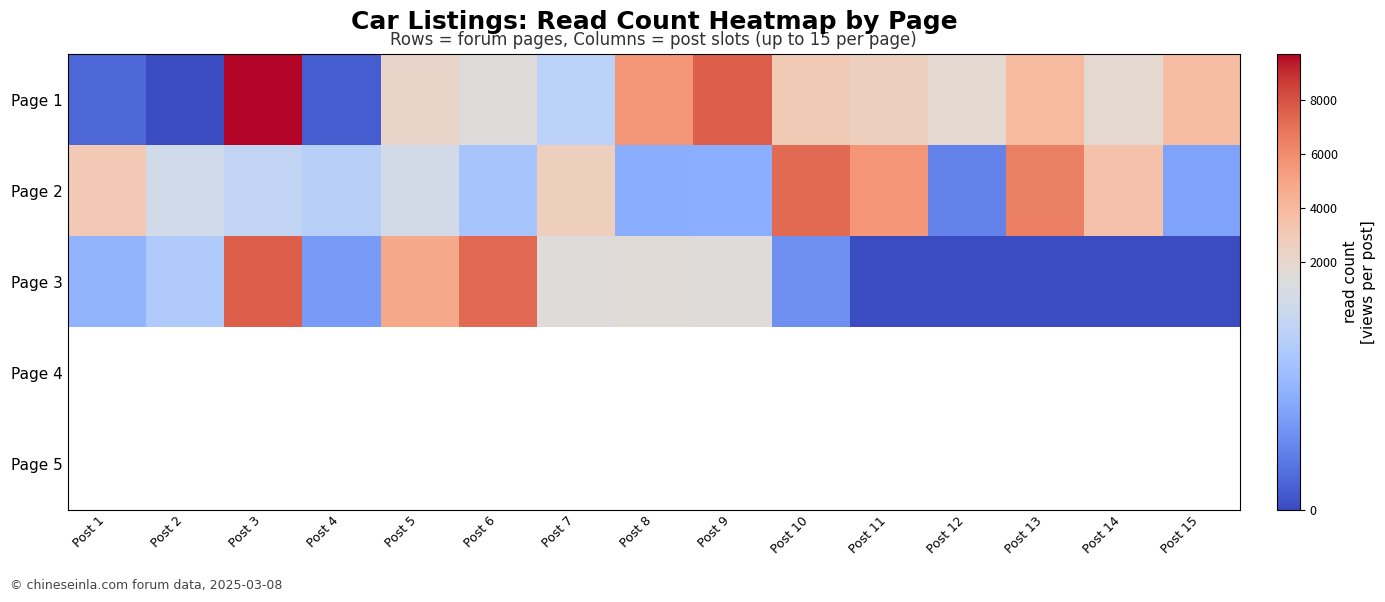

Which label corresponds to the largest value in the chart?

Post 3